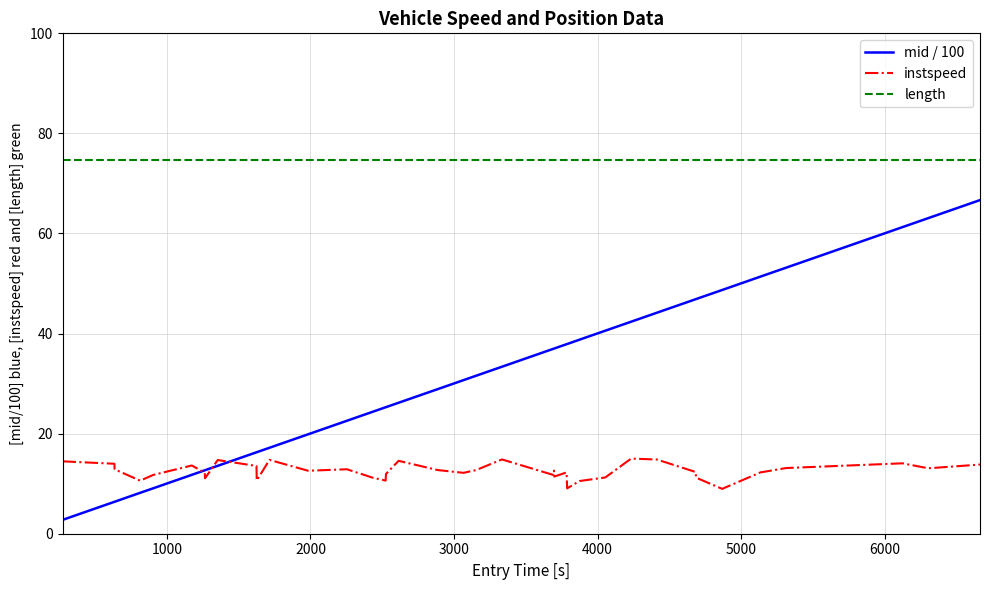

Which series has the largest total across all categories?

length